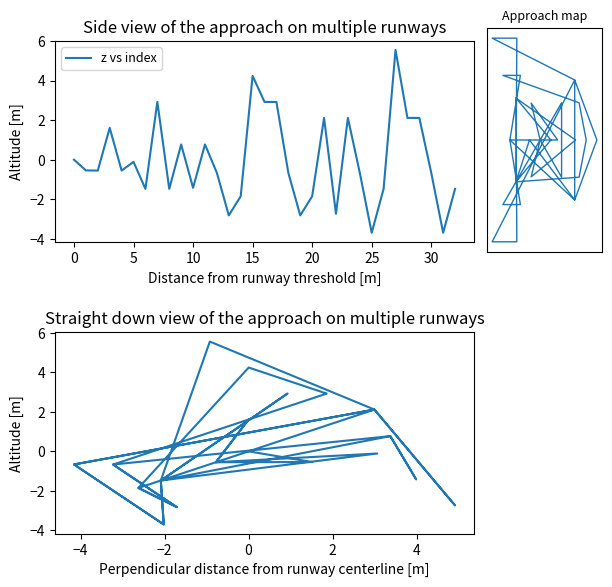

Which series has the largest range (max minus min)?

z vs index